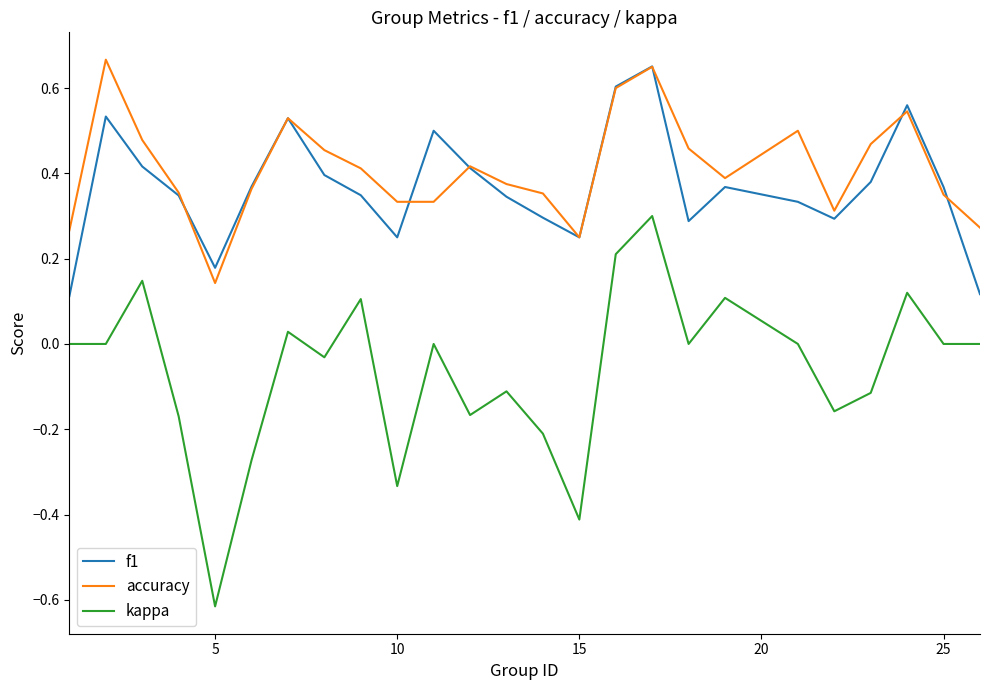

True or false: kappa and f1 intersect in this chart.

False